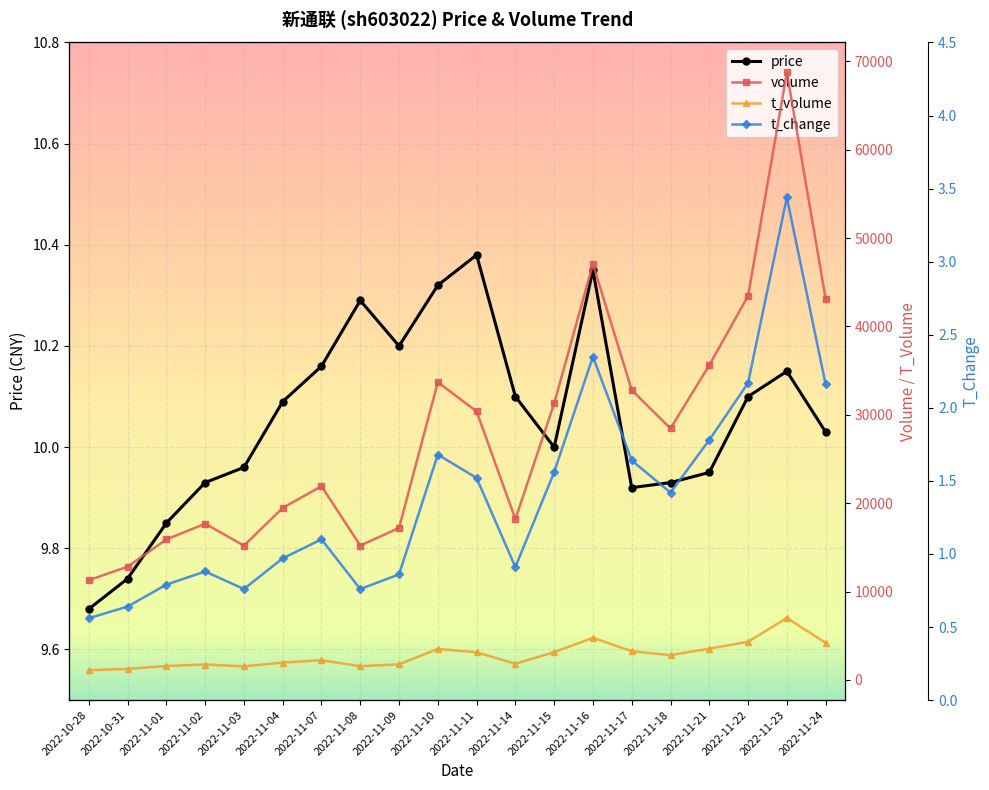

Where is the first local minimum for t_volume?

2022-11-03